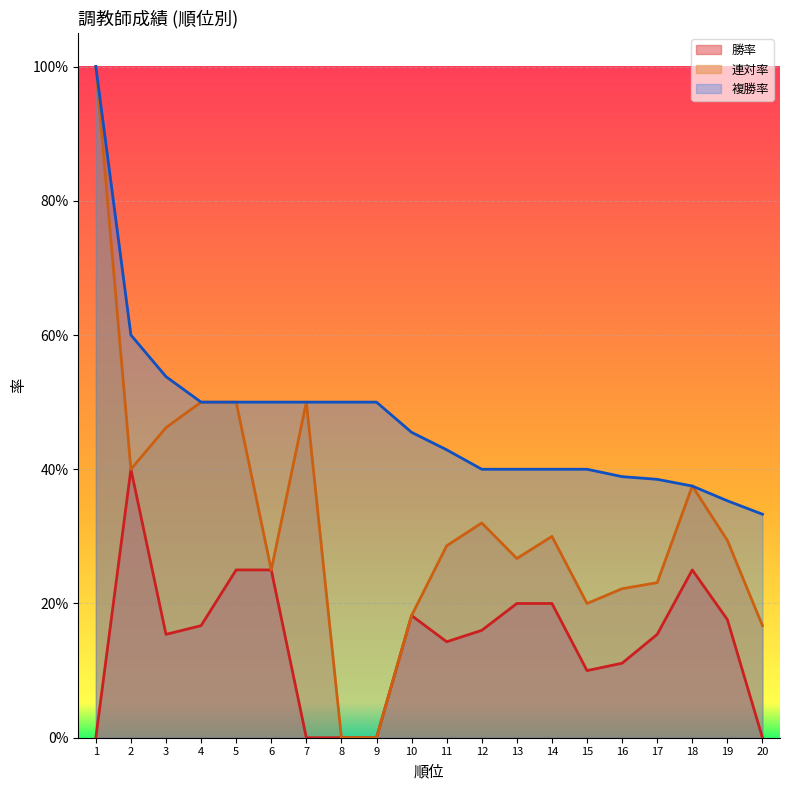

Which series has the largest total across all categories?

複勝率